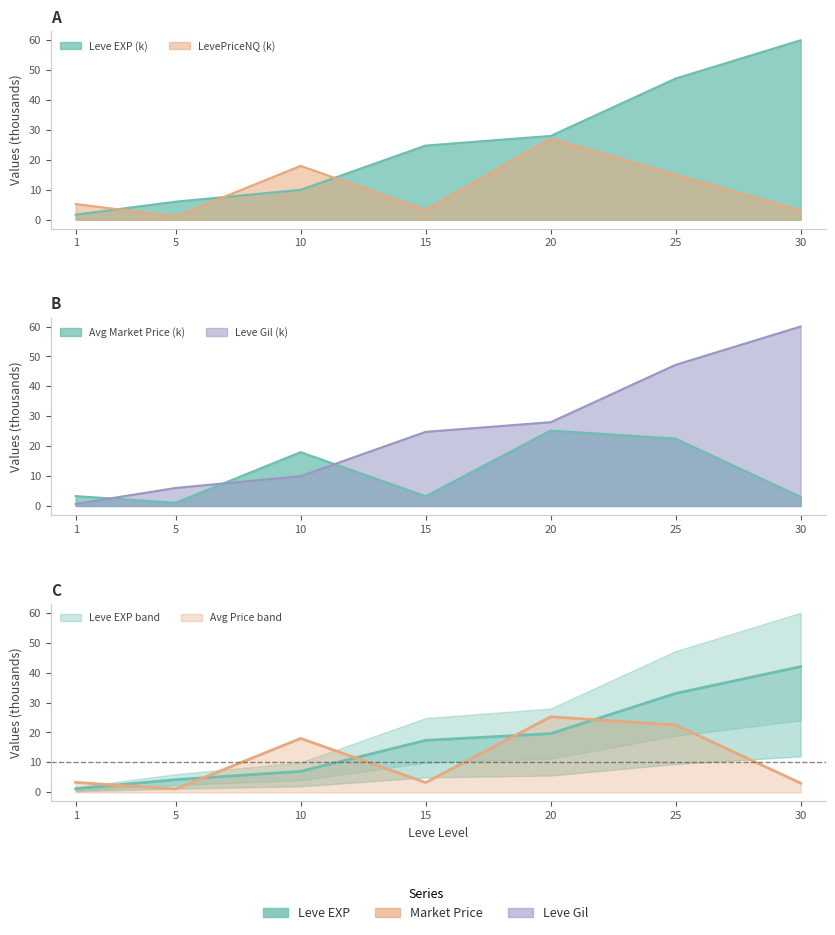

Reading right to left, extract all data points from this chart.

currentAveragePrice: 3.1	22.5	25.2	3.2	18.0	1.1	3.3
LevePriceNQ: 3.1	15.0	27.1	3.2	18.0	1.1	5.2